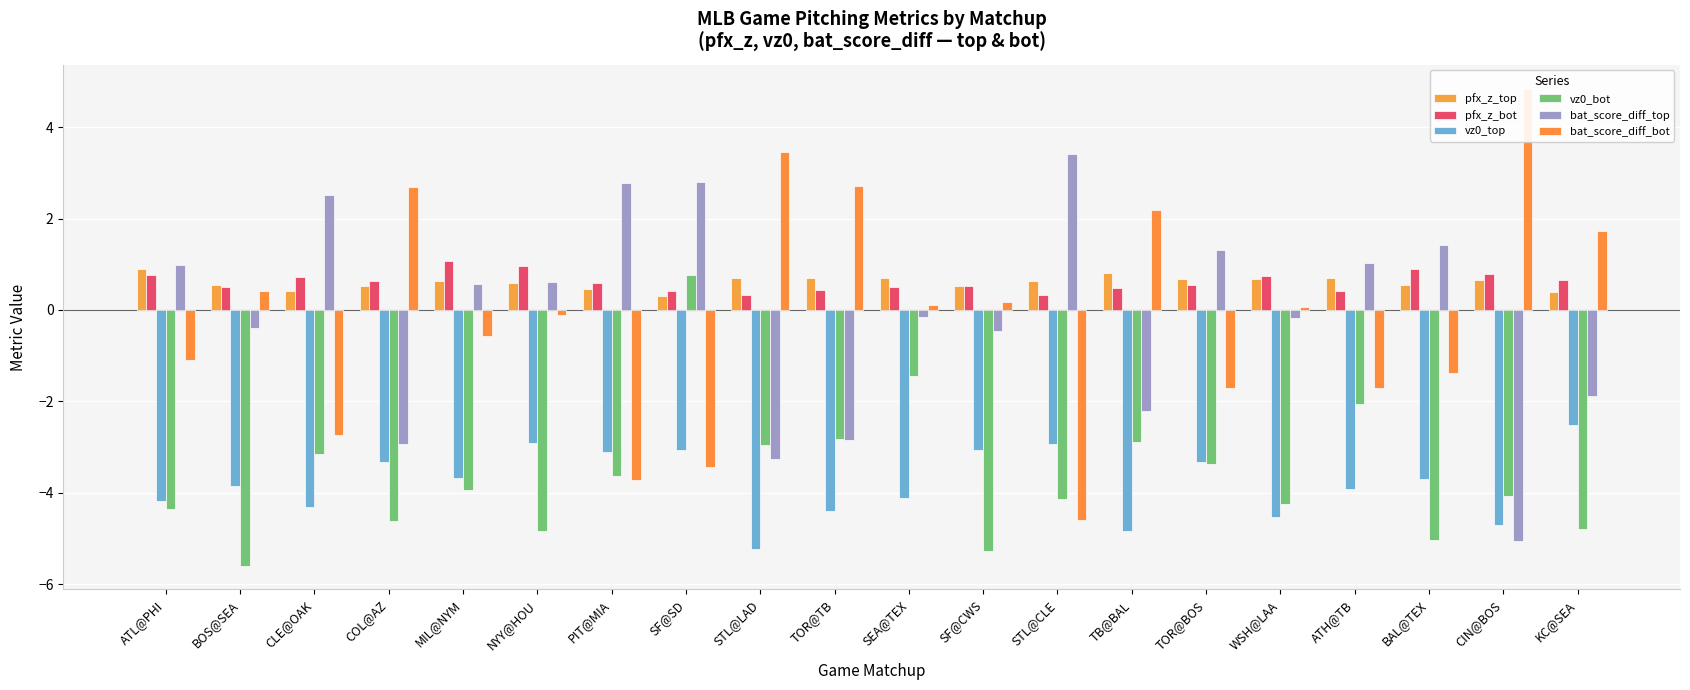

Where does the vz0_top series first go above -3?

NYY@HOU